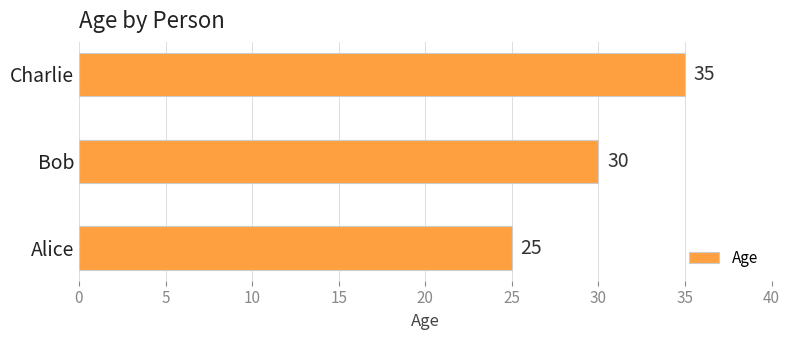

What is the average value?

30